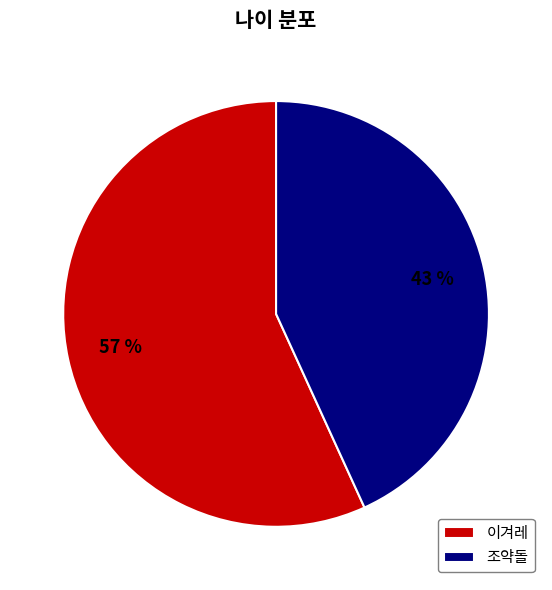

To the nearest percent, what percentage of the pie is 조약돌?

43%